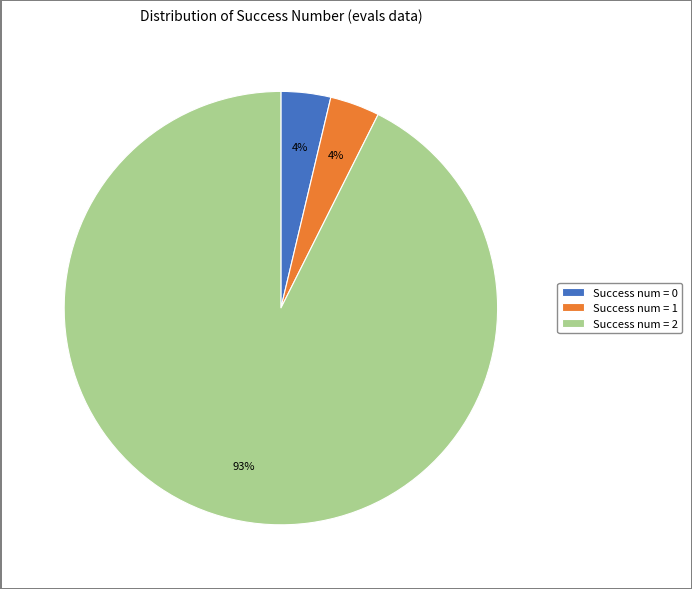

How many slices are in this pie chart?

3